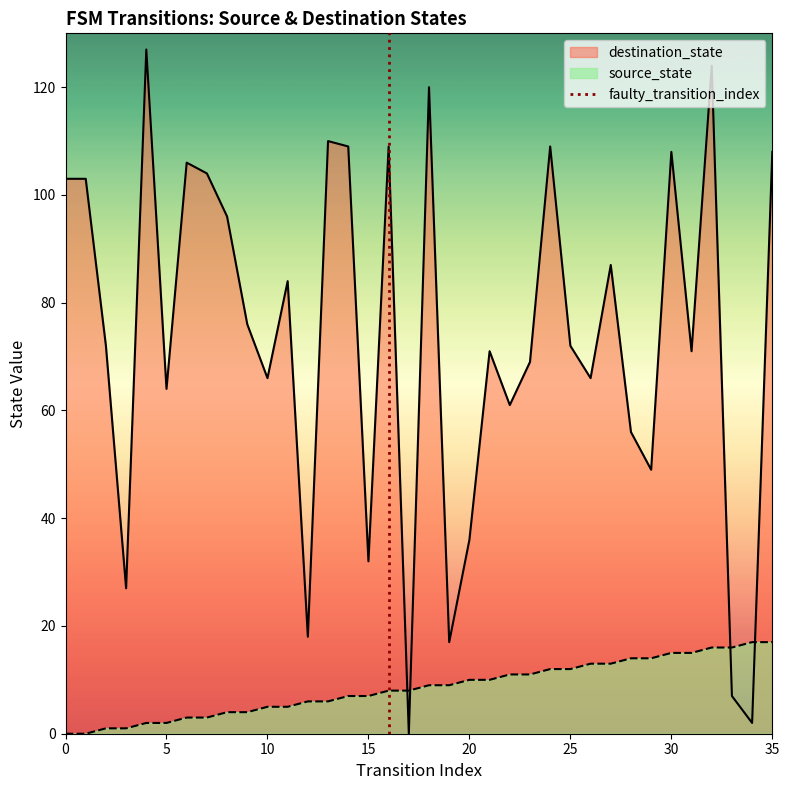

What is the highest value of the destination_state series?

127